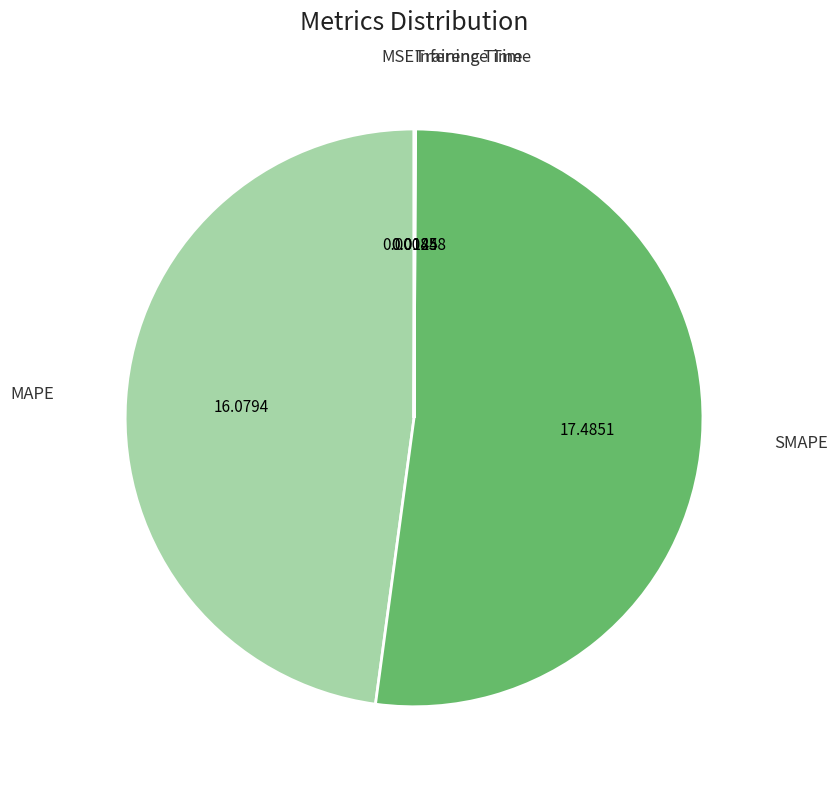

Rank the categories by value from lowest to highest.

MSE, Training Time, Inference Time, MAPE, SMAPE